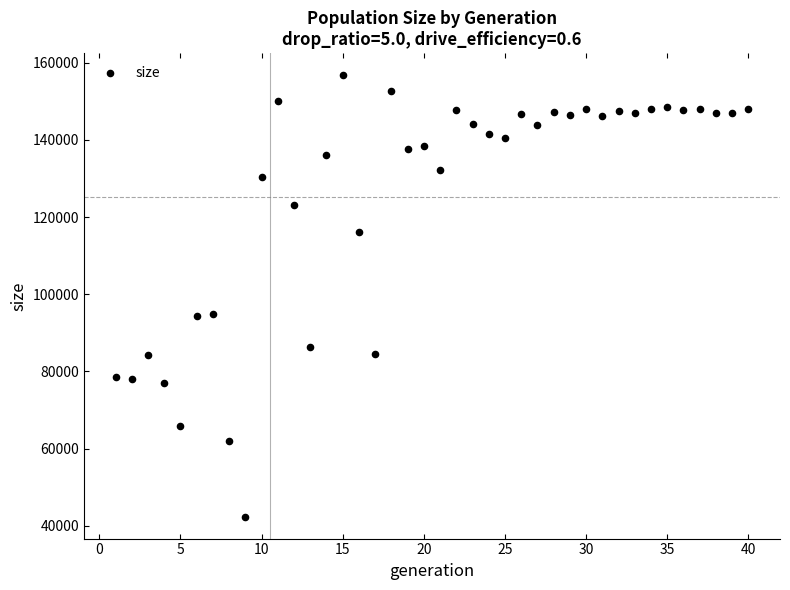

What is the range of Y values (max minus min)?

114330